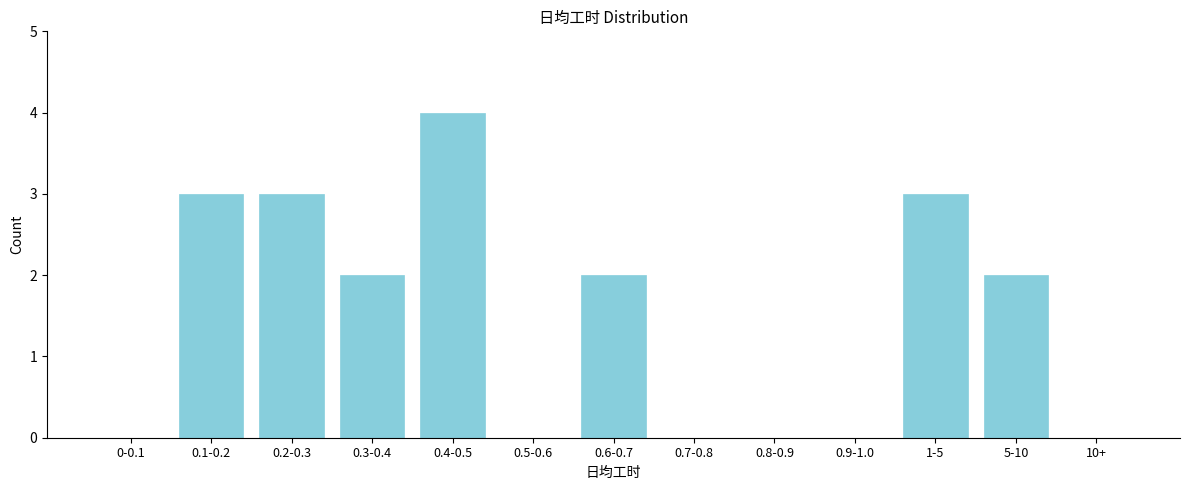

Reading left to right, what are all the values shown in this chart?

0-0.1=0	0.1-0.2=3	0.2-0.3=3	0.3-0.4=2	0.4-0.5=4	0.5-0.6=0	0.6-0.7=2	0.7-0.8=0	0.8-0.9=0	0.9-1.0=0	1-5=3	5-10=2	10+=0